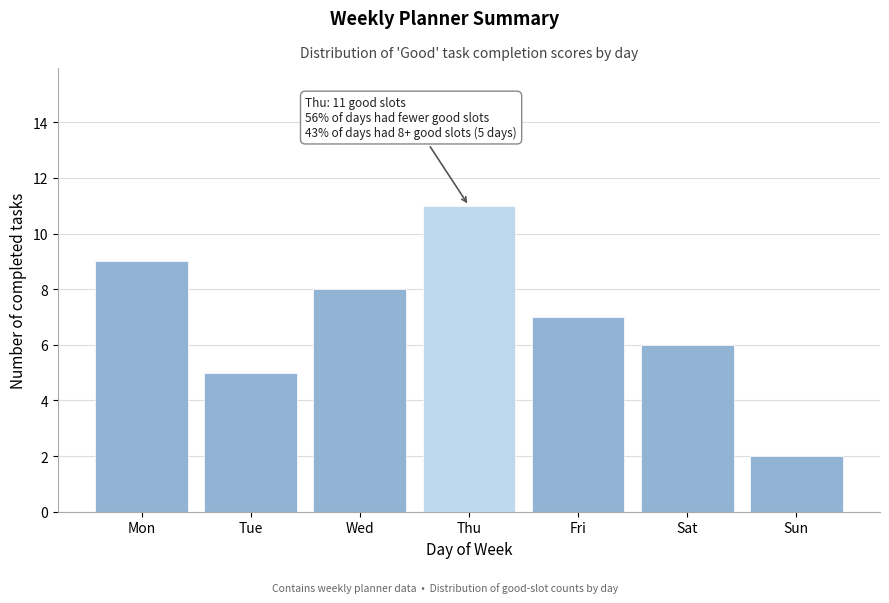

Reading left to right, list all the values displayed in this chart.

9	5	8	11	7	6	2